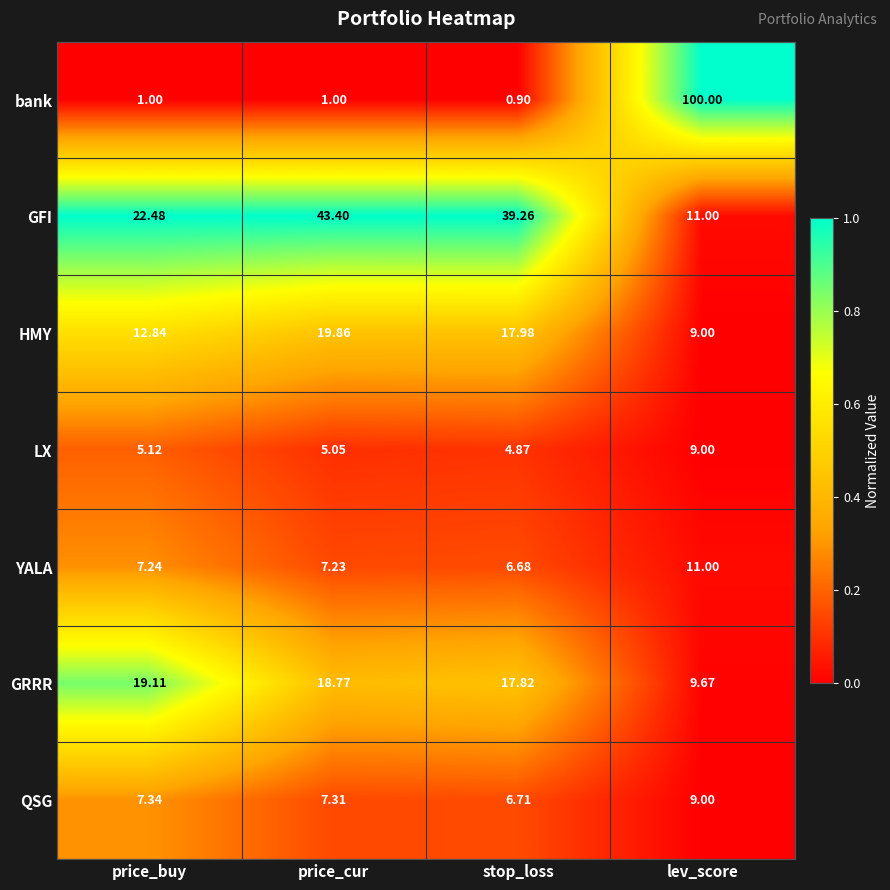

Where does the QSG series first go above 7?

price_buy